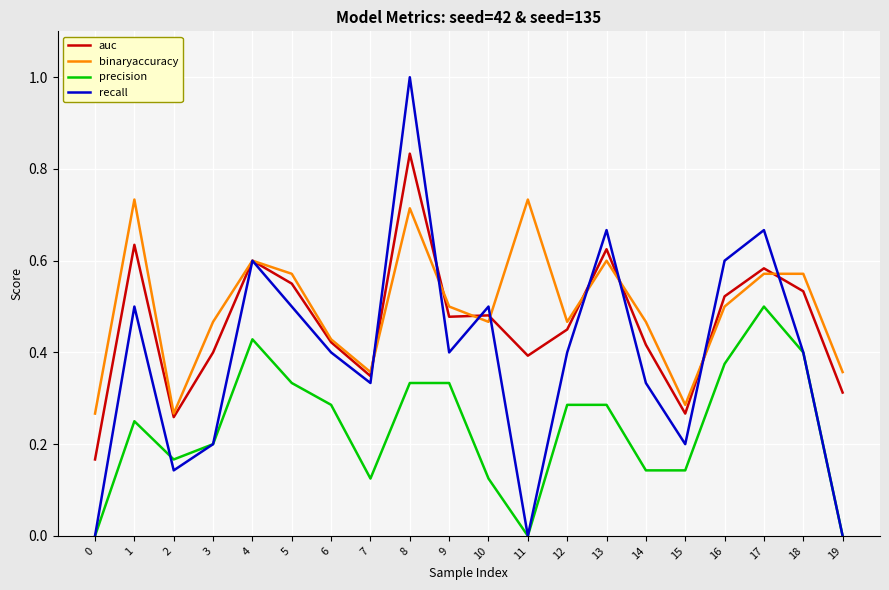

At which category is the sum across all series the highest?

8